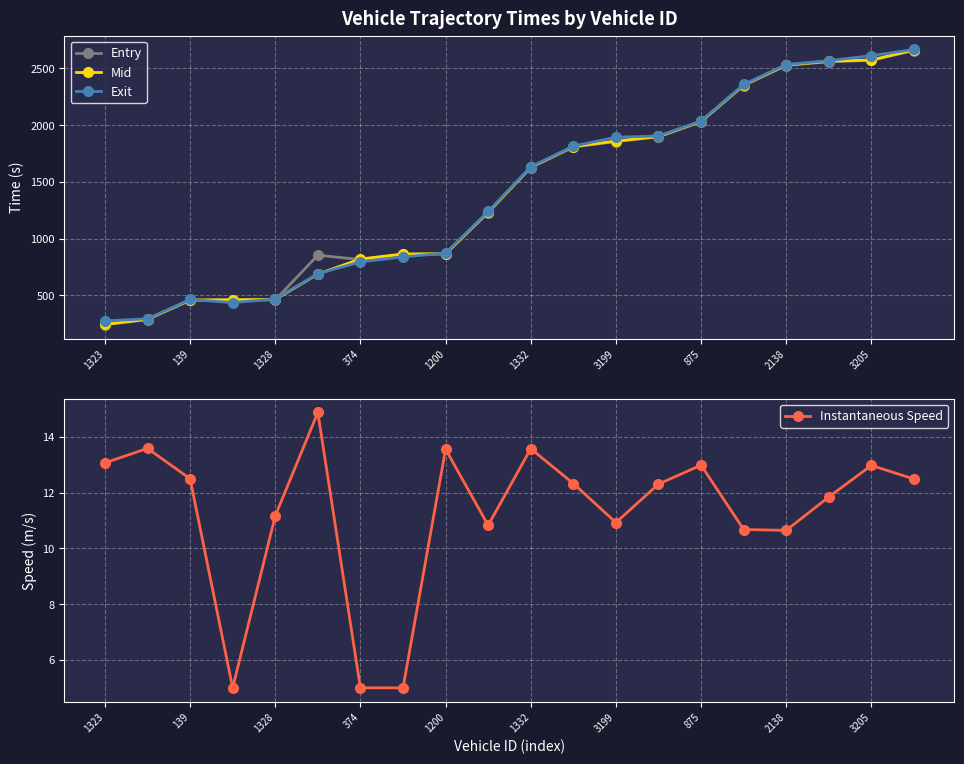

At which category is the sum across all series the highest?

19